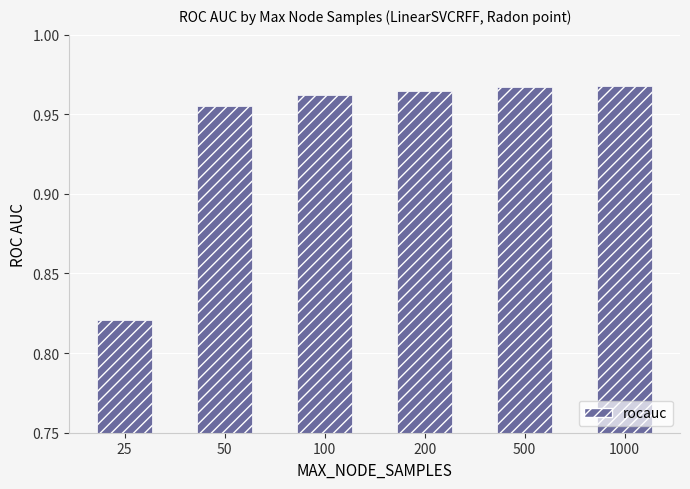

Is it true that the value at 500 is 1.7?

False